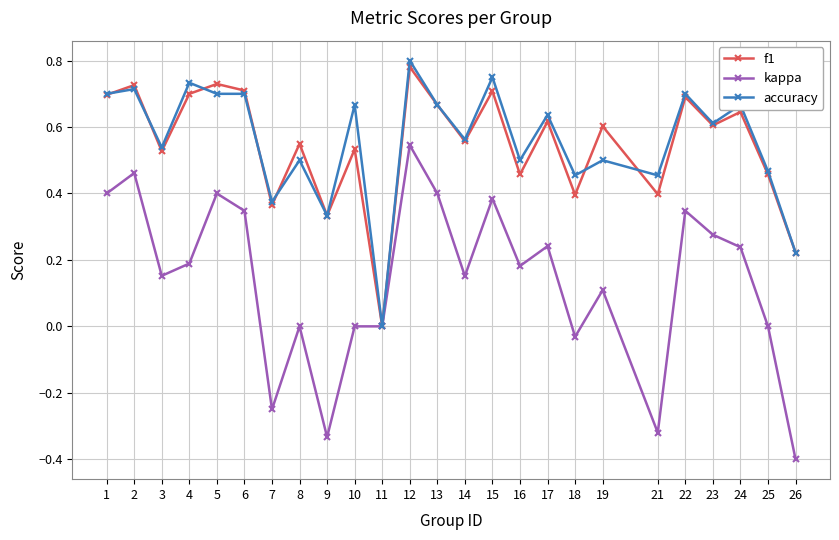

How many lines are shown in the chart?

3